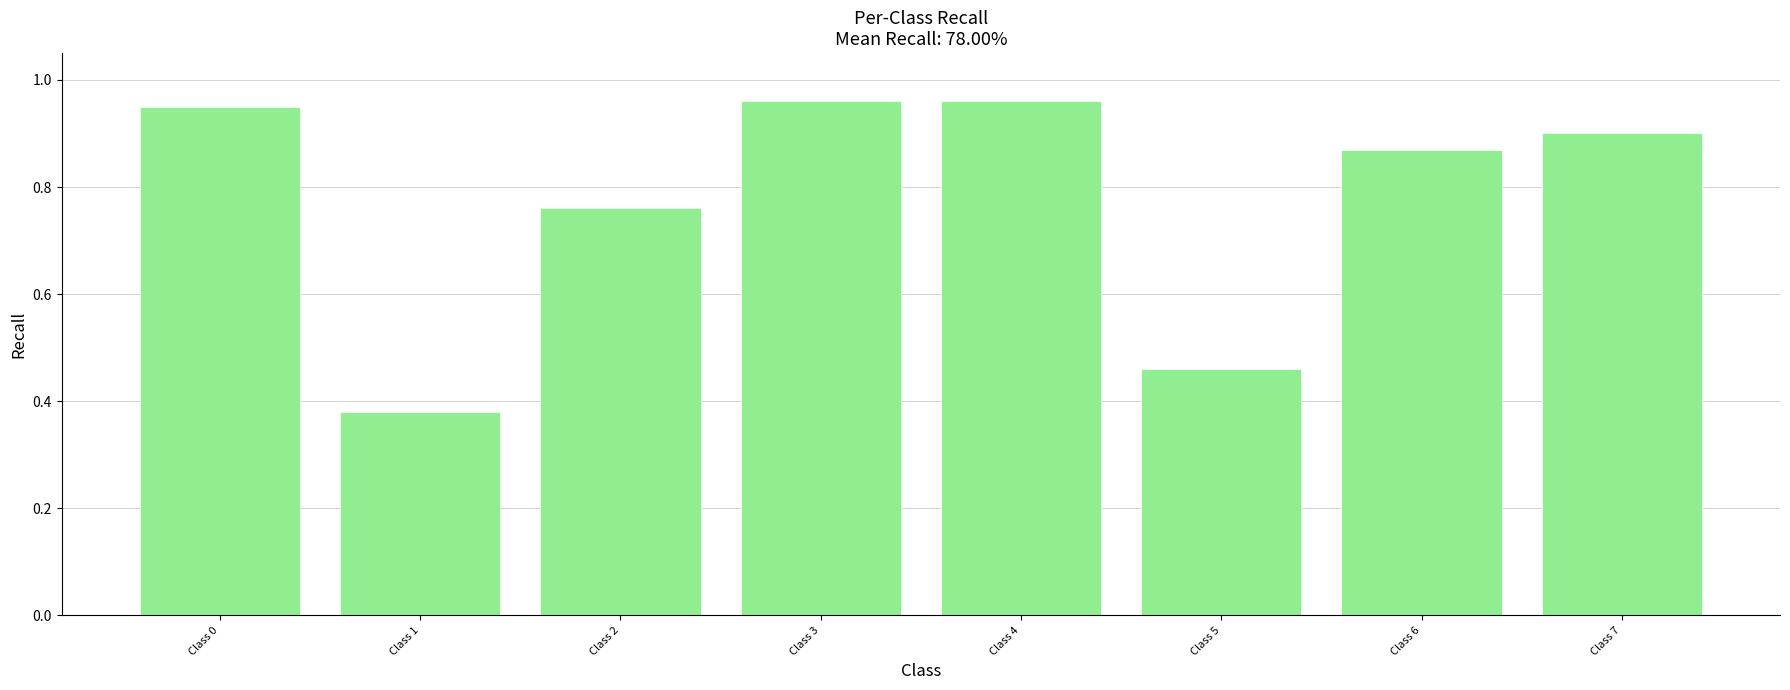

Are the bars horizontal?

No